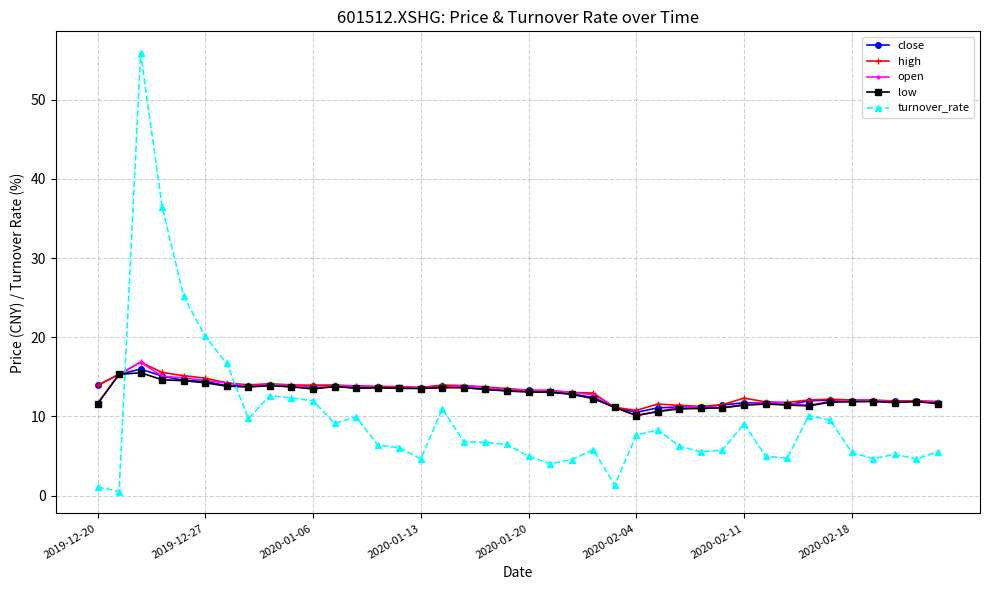

What is the highest value of the turnover_rate series?

55.9